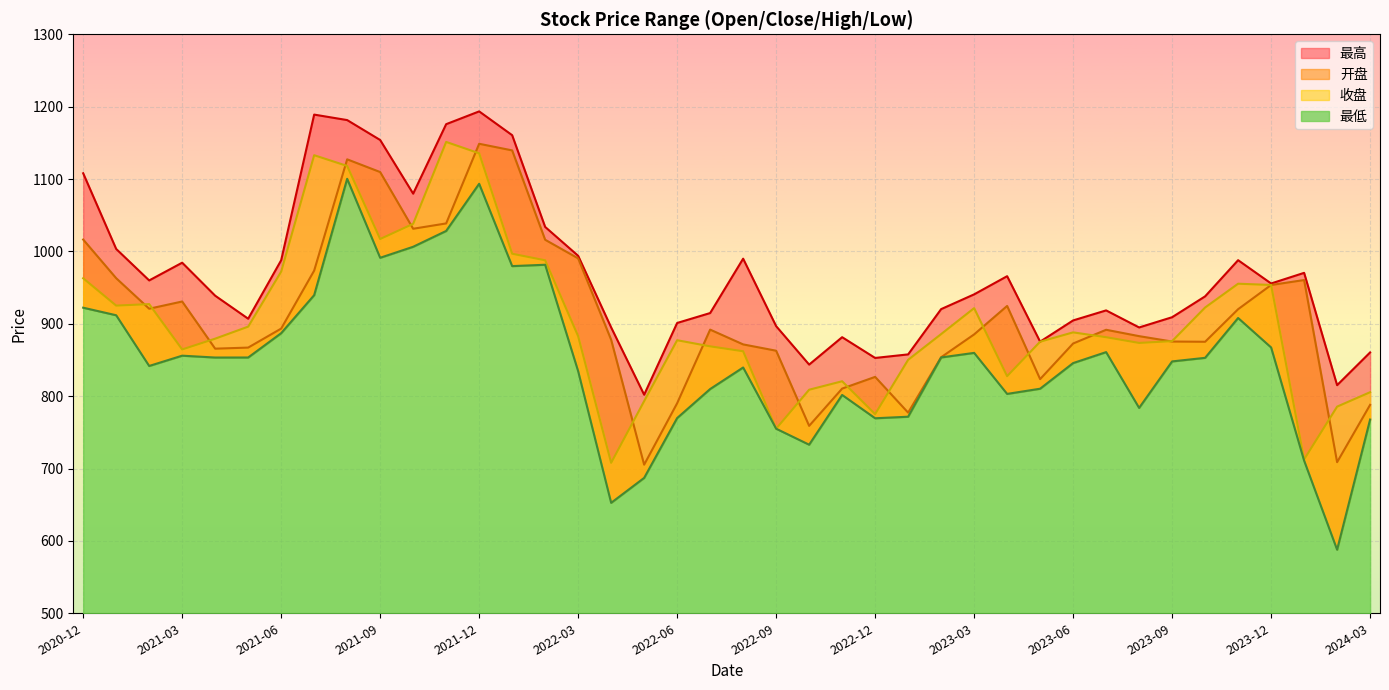

At 2021-02, list the series in order from largest to smallest.

最高, 收盘, 开盘, 最低